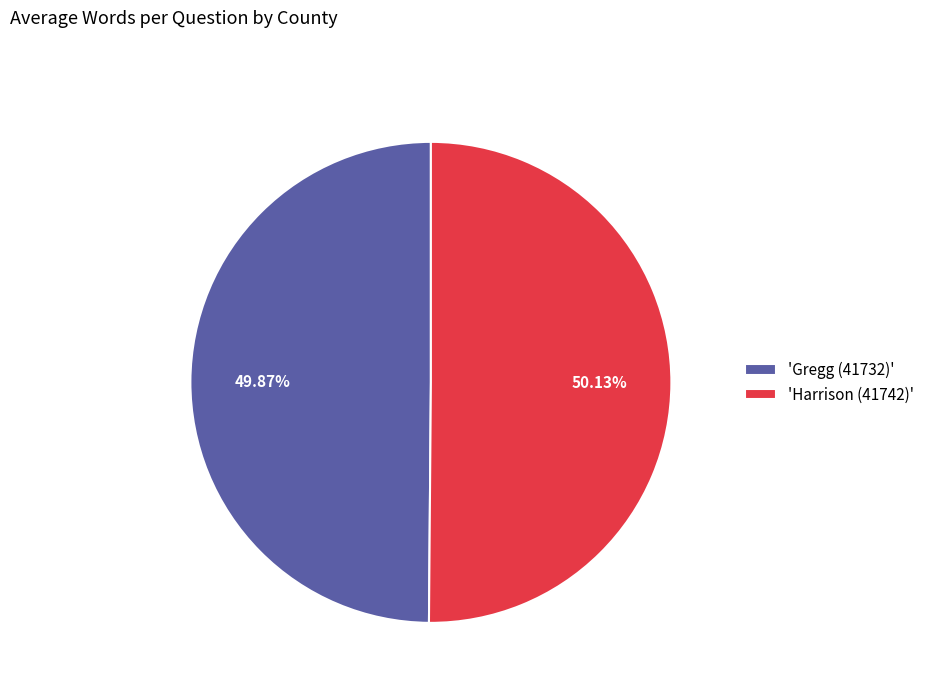

Do 'Harrison (41742)' and 'Gregg (41732)' together represent more than half of the pie?

Yes